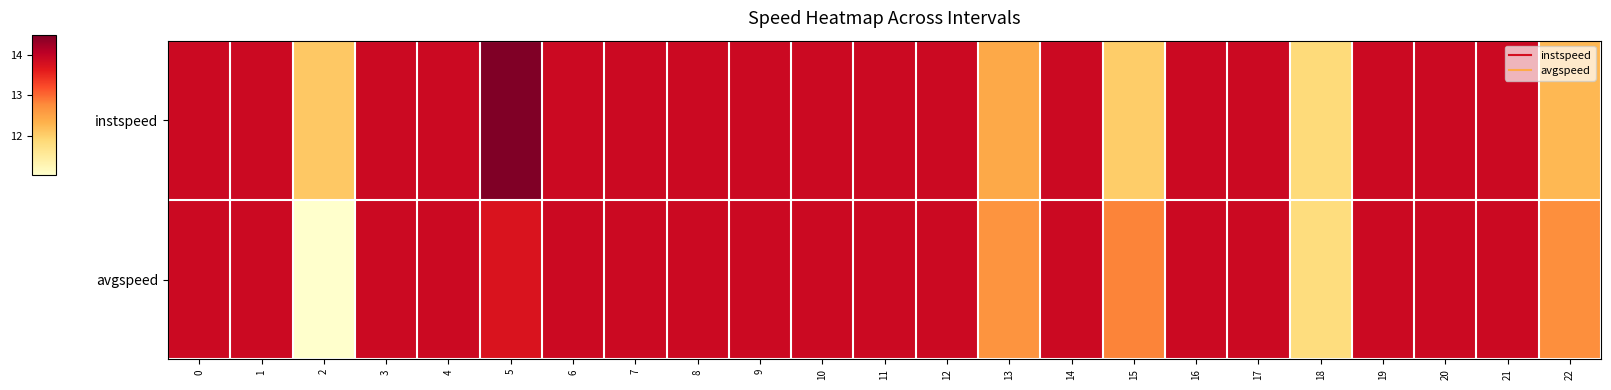

Reading right to left, list all the values displayed in this chart.

instspeed: 22=12.3	21=13.9	20=13.9	19=13.9	18=11.9	17=13.9	16=13.9	15=12.0	14=13.9	13=12.4	12=13.9	11=13.9	10=13.9	9=13.9	8=13.9	7=13.9	6=13.9	5=14.5	4=13.9	3=13.9	2=12.1	1=13.9	0=13.9
avgspeed: 22=12.7	21=13.9	20=13.9	19=13.9	18=11.8	17=13.9	16=13.9	15=12.8	14=13.9	13=12.7	12=13.9	11=13.9	10=13.9	9=13.9	8=13.9	7=13.9	6=13.9	5=13.7	4=13.9	3=13.9	2=11.0	1=13.9	0=13.9